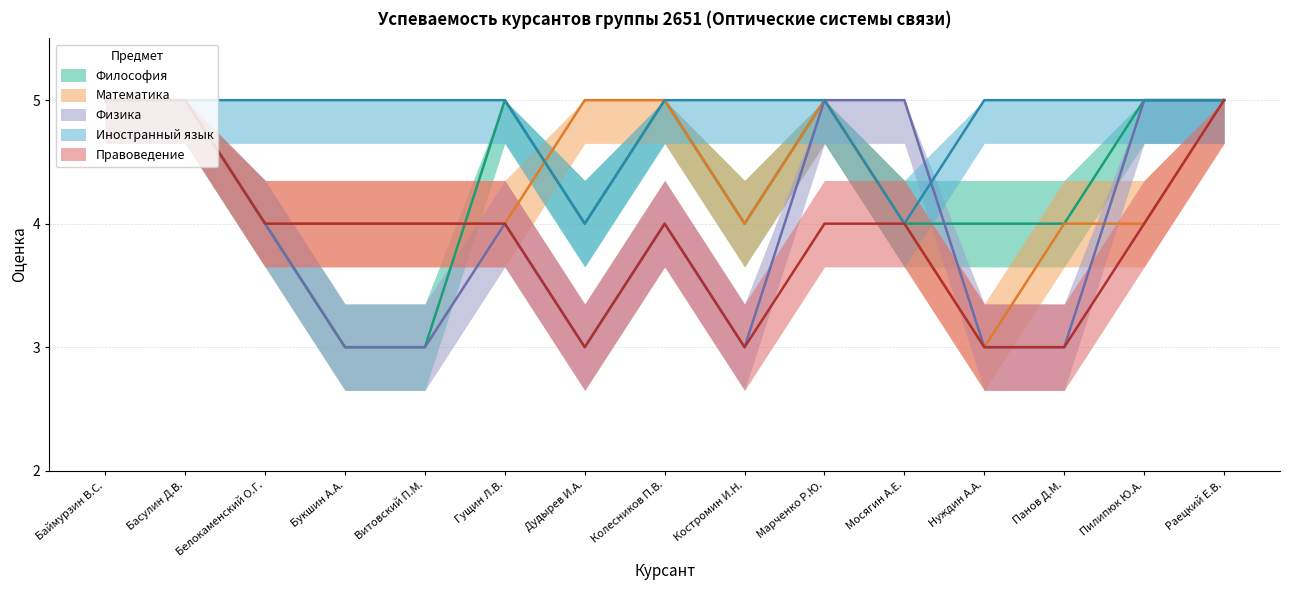

At which category does Физика reach its first local peak?

Гущин Л.В.